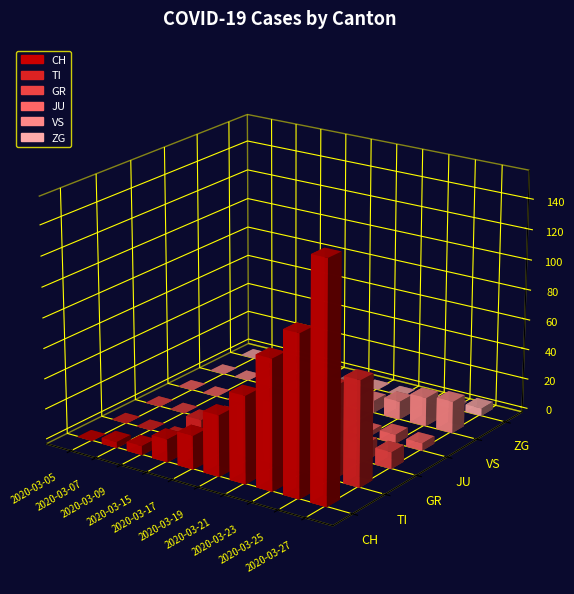

Which series changed the most between 2020-03-22 and 2020-03-26?

CH